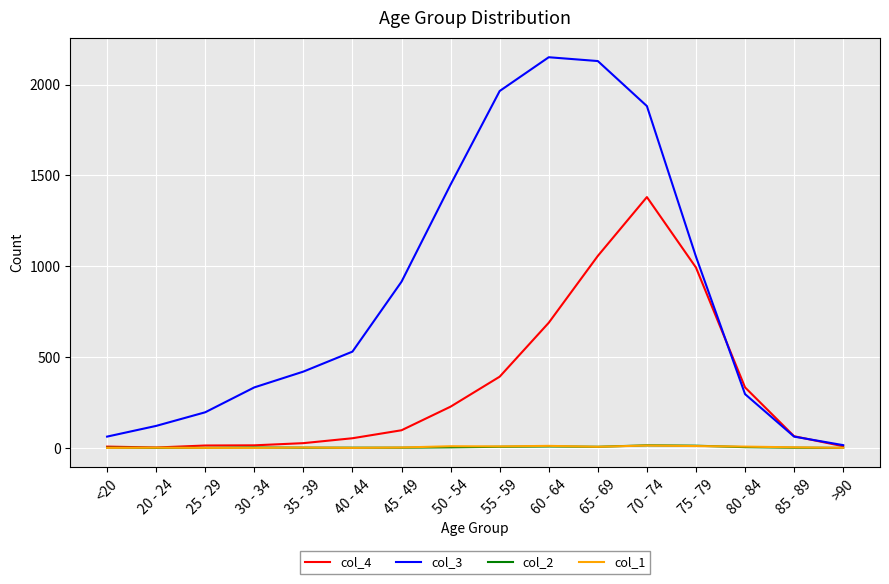

How many categories are shown in the chart?

16